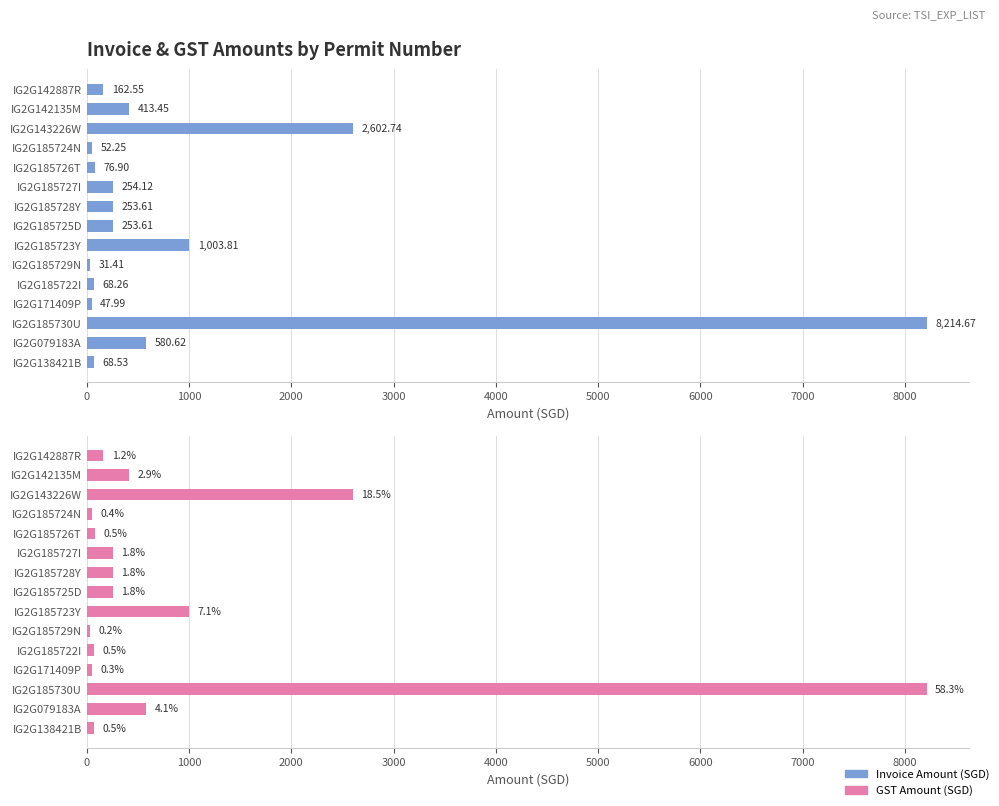

Reading left to right, transcribe all the data shown in this chart.

Invoice Amount (SGD): 162.6	413.4	2602.7	52.2	76.9	254.1	253.6	253.6	1003.8	31.4	68.3	48.0	8214.7	580.6	68.5
GST Amount (SGD): 162.6	413.4	2602.7	52.2	76.9	254.1	253.6	253.6	1003.8	31.4	68.3	48.0	8214.7	580.6	68.5